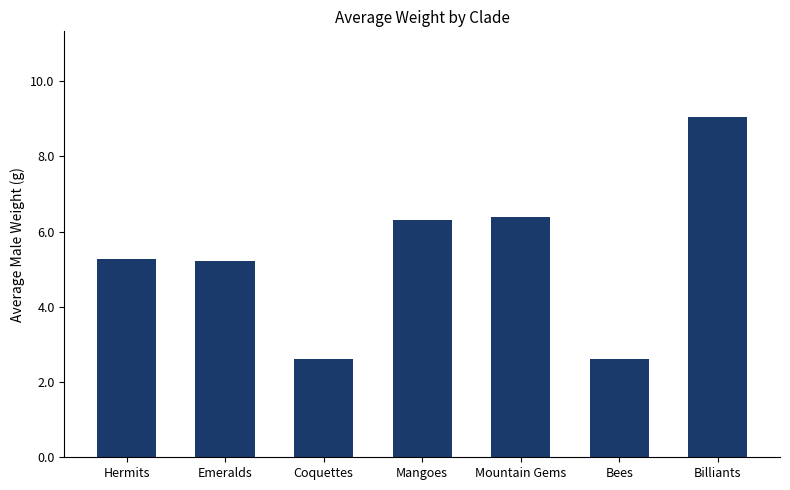

Read the value at Coquettes.

2.6